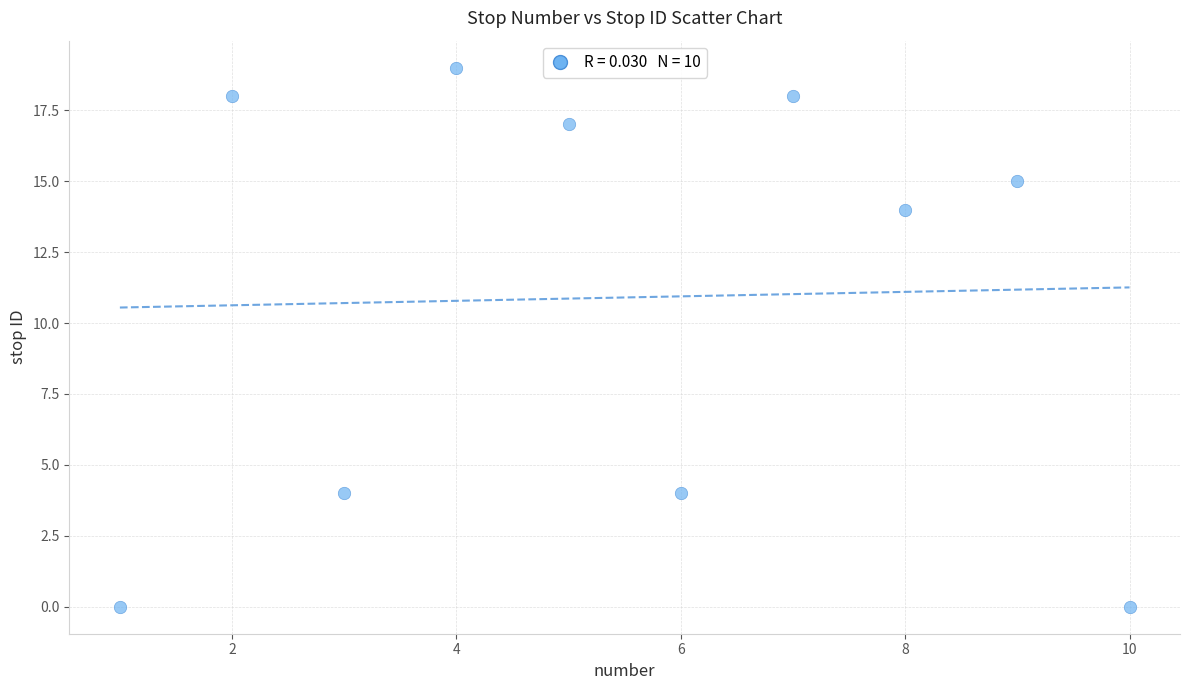

What is the average Y value?

11